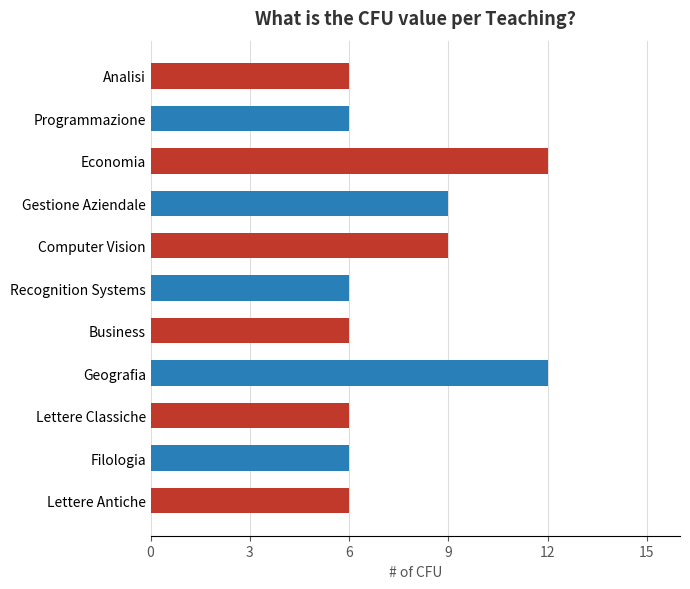

Reading bottom to top, extract all data points from this chart.

Lettere Antiche=6	Filologia=6	Lettere Classiche=6	Geografia=12	Business=6	Recognition Systems=6	Computer Vision=9	Gestione Aziendale=9	Economia=12	Programmazione=6	Analisi=6